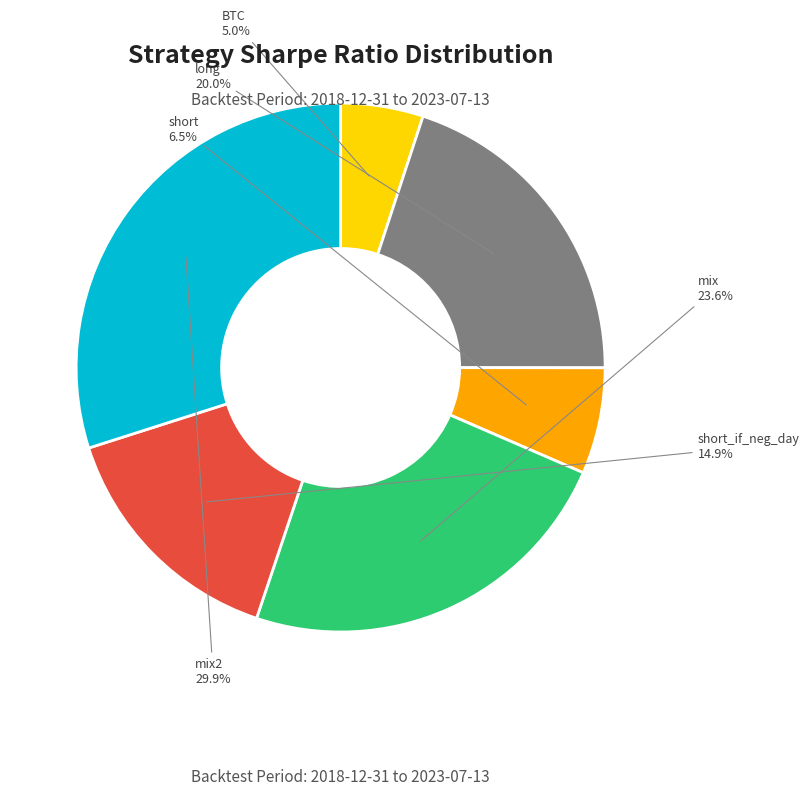

Which category has the smallest portion of the pie?

BTC